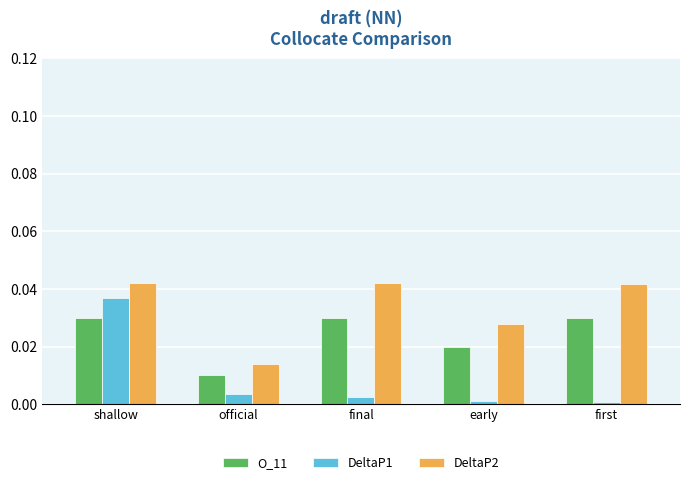

What is the sum of all O_11 values?

0.1